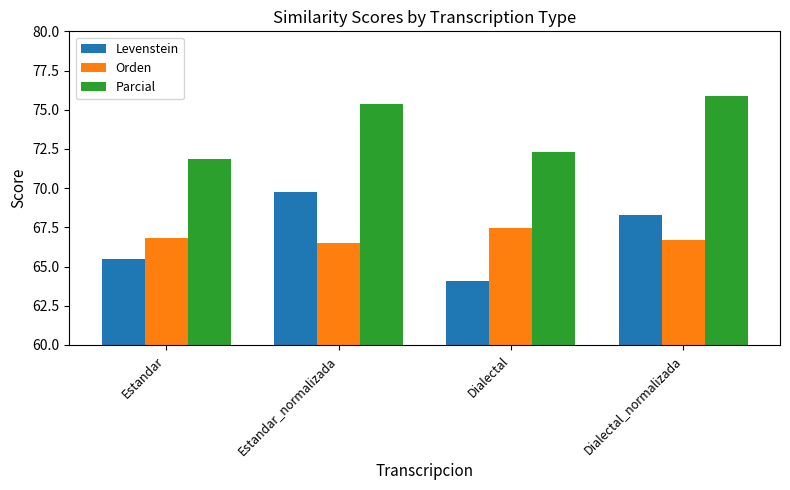

What is the label of the 1st bar from the right?

Dialectal_normalizada